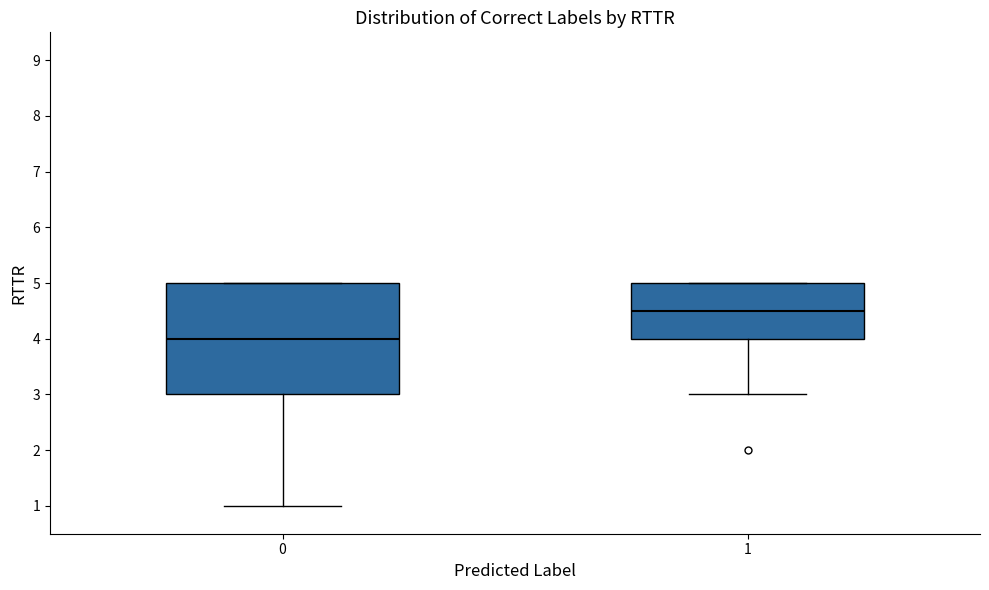

Where is the lower edge of the box at x = 1 on the y-axis? The values are not printed on the chart, so give them approximately, as read against the axis.

4.0